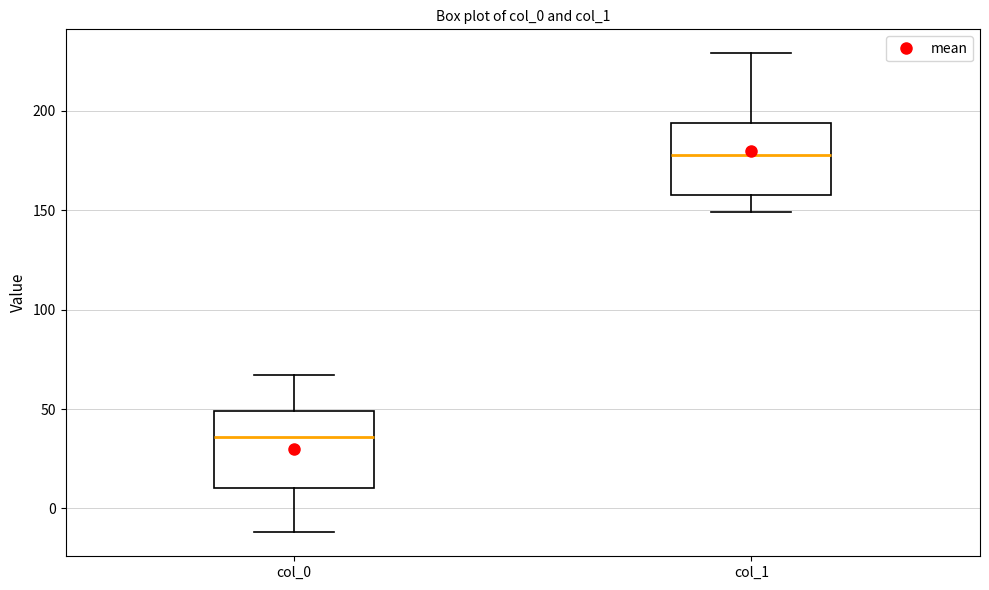

Reading left to right, read every box against the y-axis: the position of its median line, the range the box covers, and the ends of its whiskers. The values are not printed on the chart, so give them approximately, as read against the axis.

col_0: median 35, box 10 to 50, whiskers -10 to 65
col_1: median 180, box 160 to 195, whiskers 150 to 230